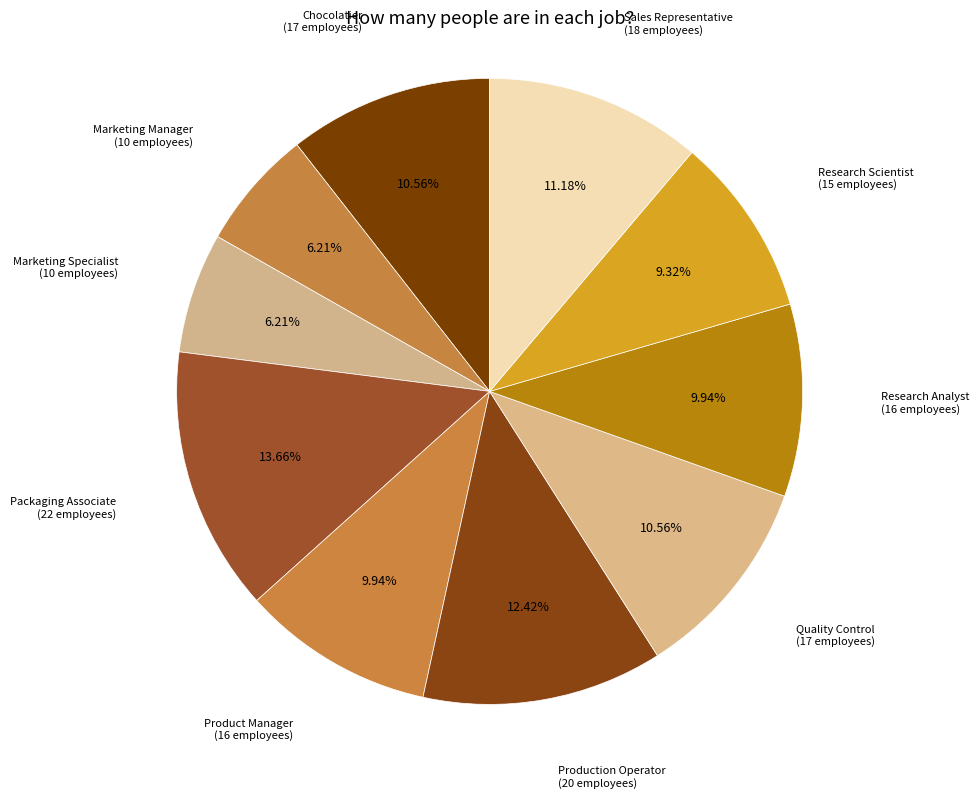

Does any single category account for the majority?

No